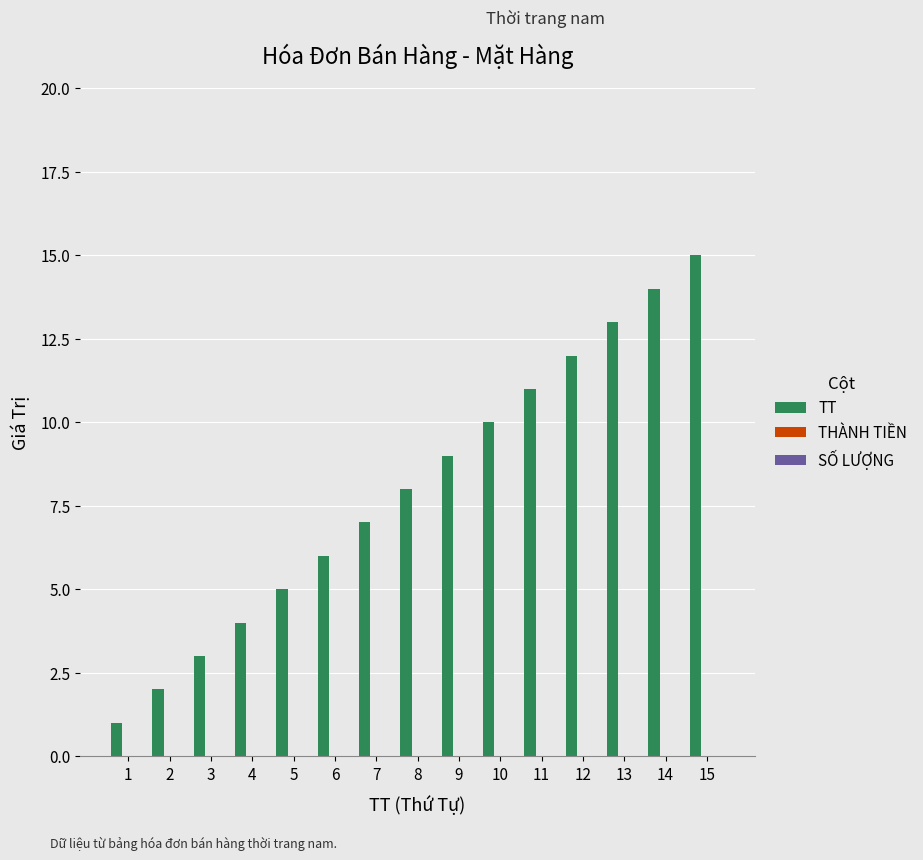

What is the maximum value shown in the chart?

15